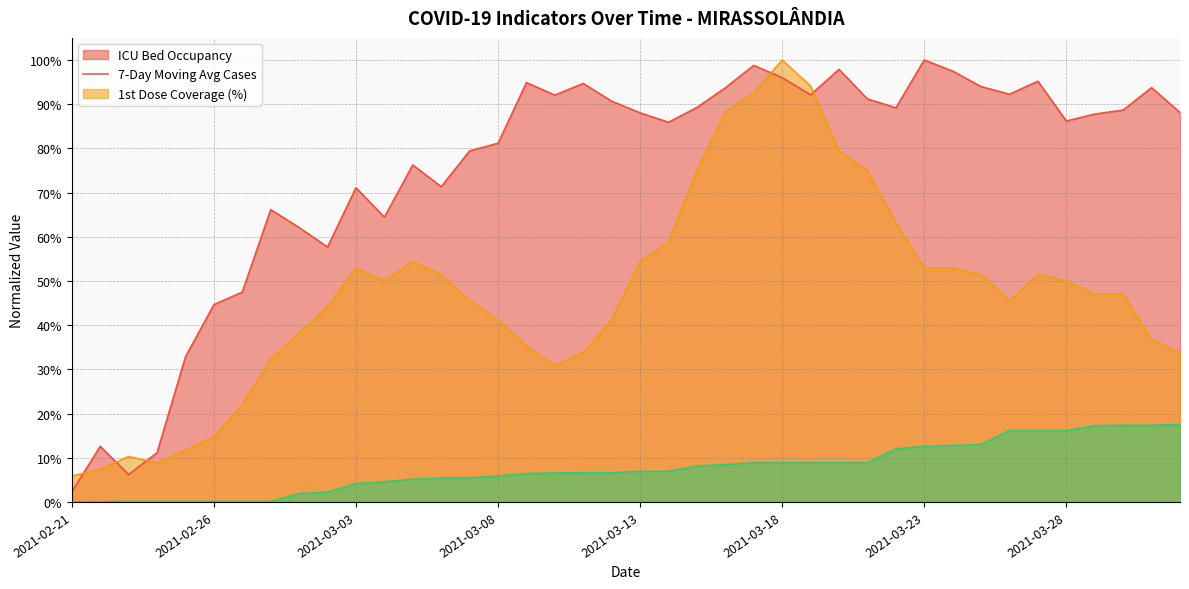

How many lines are shown in the chart?

3